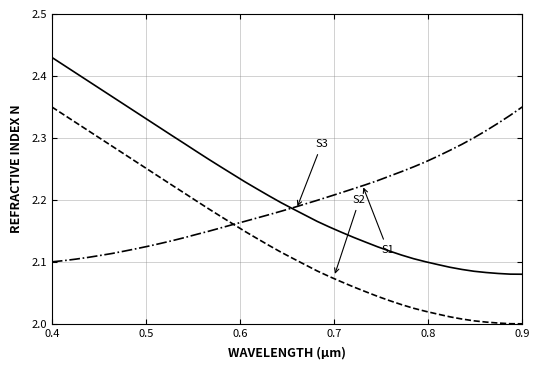

How many lines are shown in the chart?

3